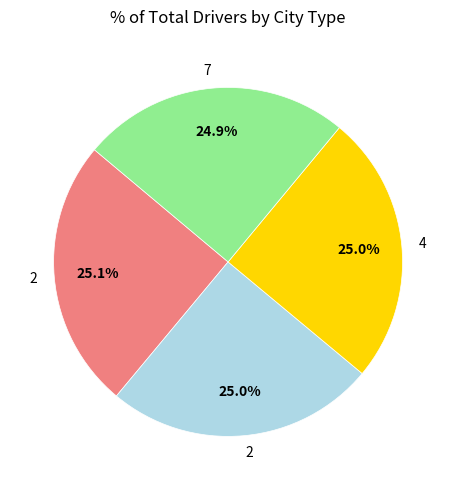

Does any single category account for the majority?

No